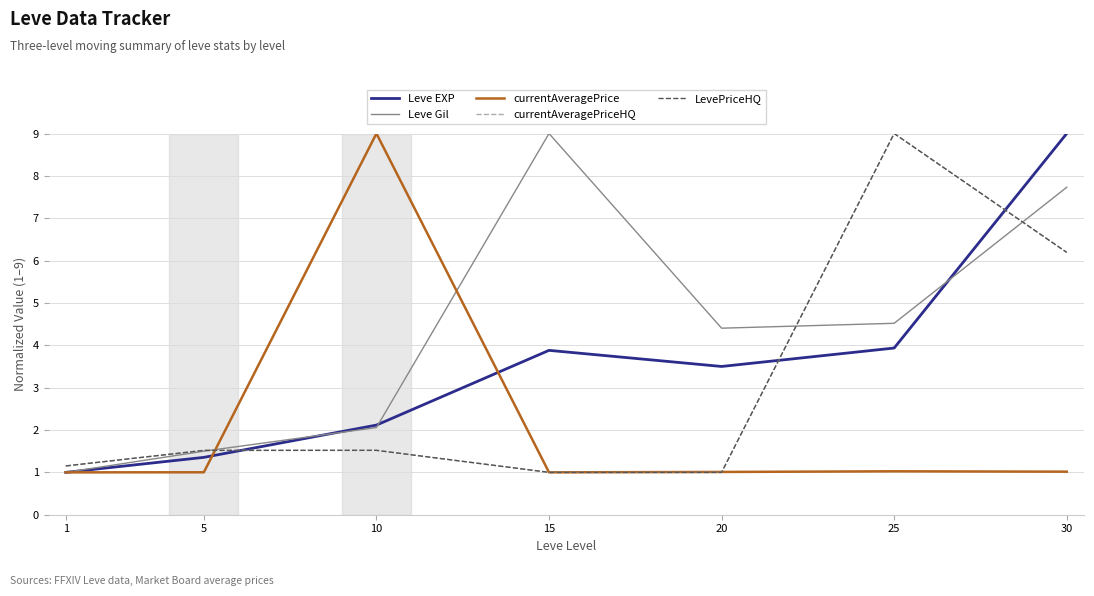

Does the chart display data point markers on the line(s)?

No